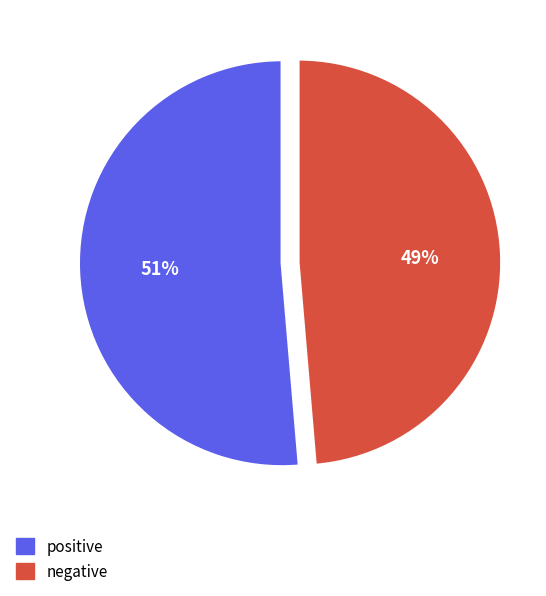

True or false: positive accounts for 51% of the total.

True